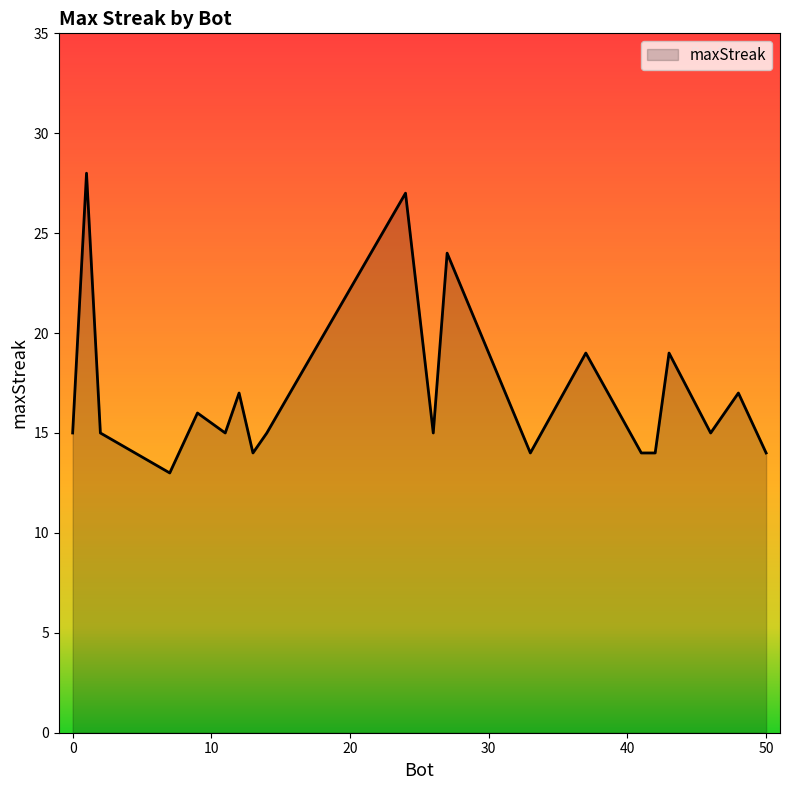

What is the difference between the maximum and minimum values?

15